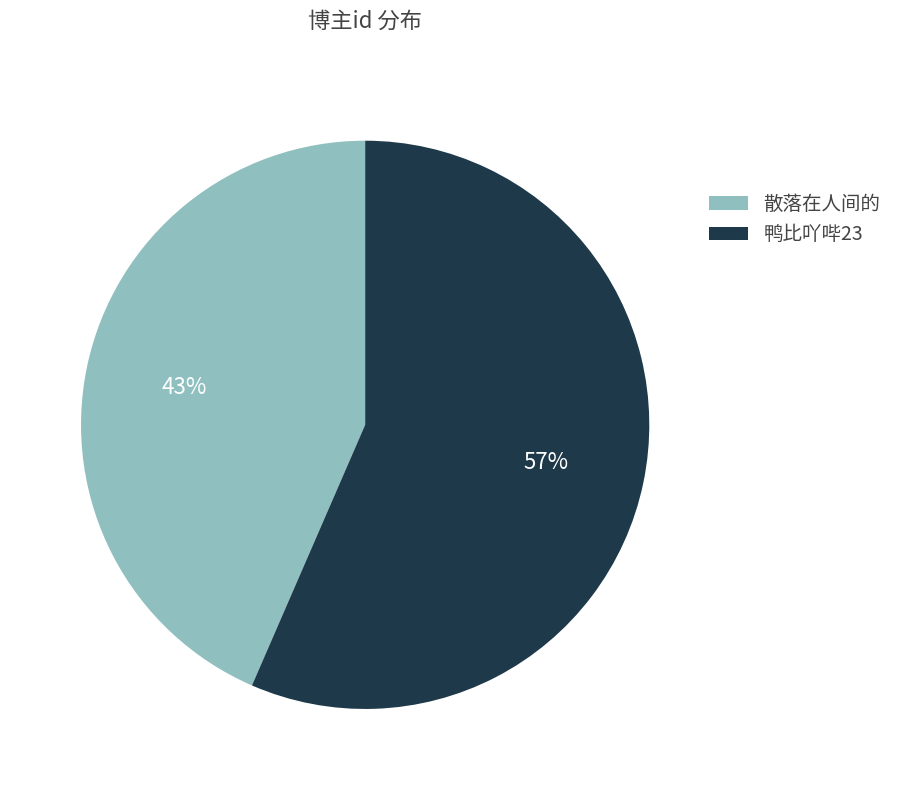

The 散落在人间的 slice represents 50% of the pie. True or false?

False